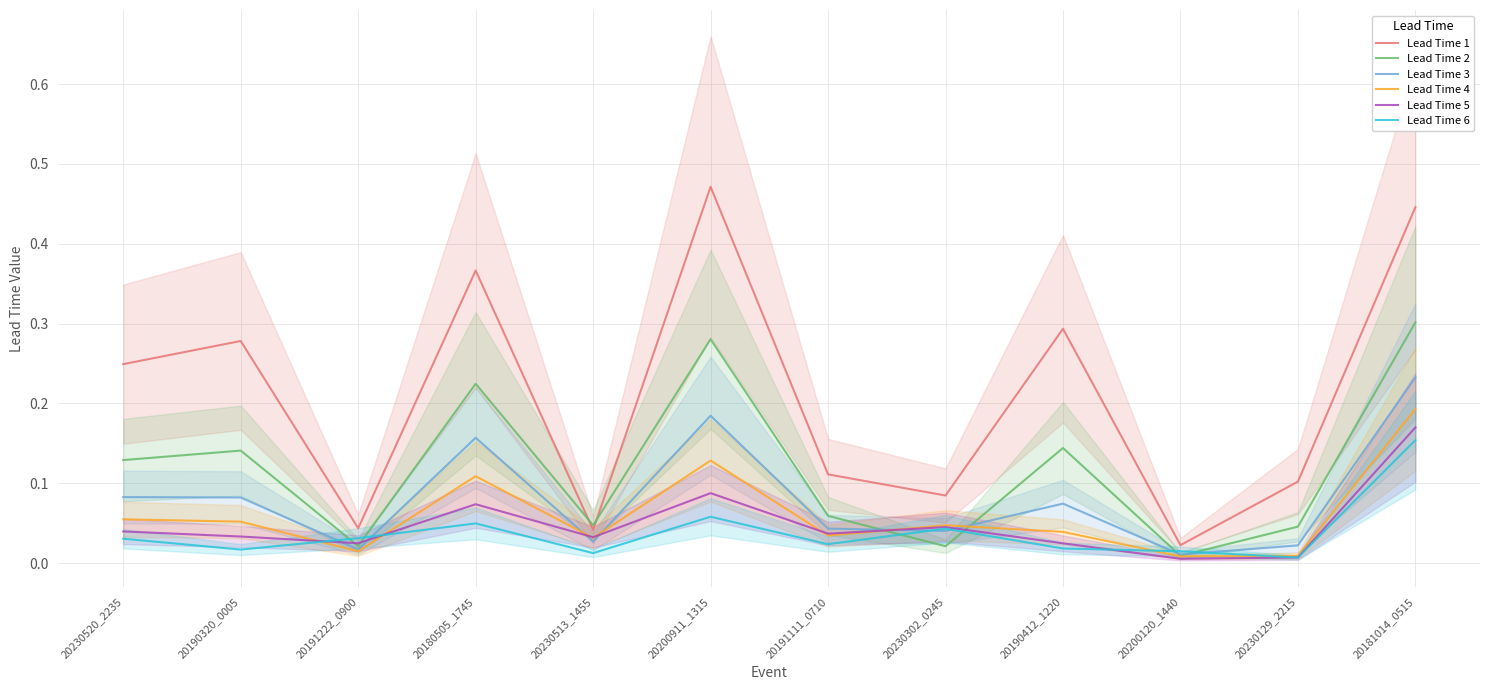

What is the total value across all series at 20180505_1745?

1.0